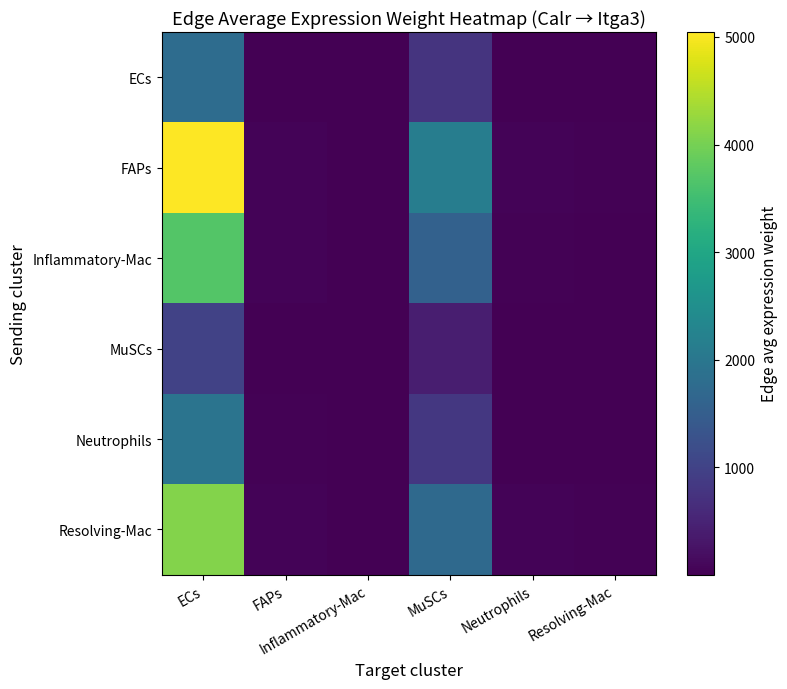

Rank the series at Inflammatory-Mac from lowest to highest value.

MuSCs, ECs, Neutrophils, Inflammatory-Mac, Resolving-Mac, FAPs